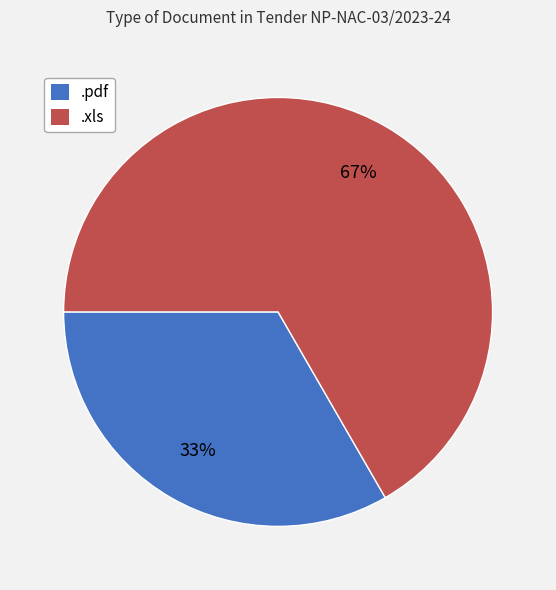

Rank the categories by value from lowest to highest.

.pdf, .xls